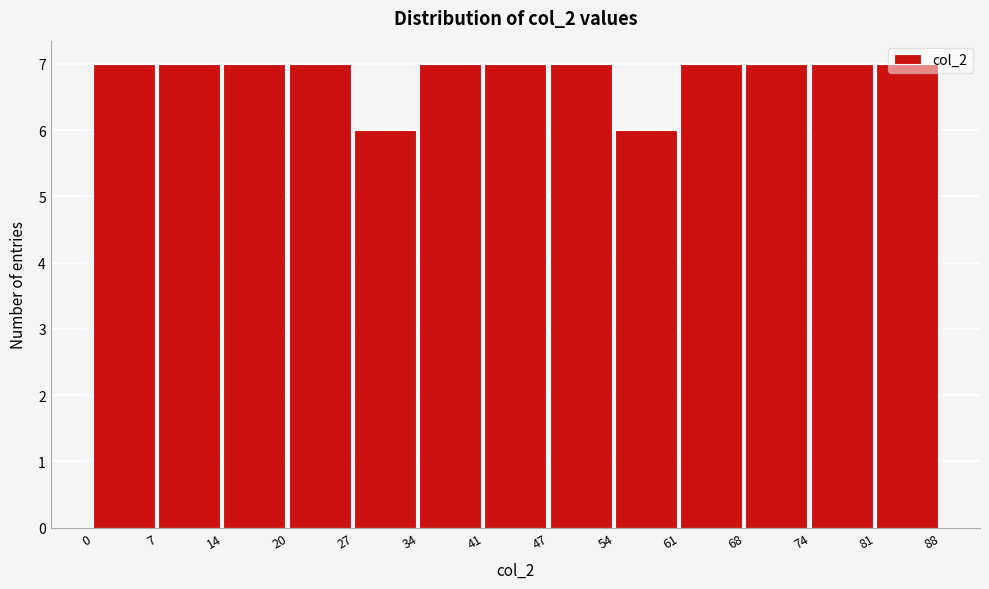

Reading left to right, transcribe this chart: for each bar, give the range it covers on the x-axis and its height. The values are not printed on the chart, so give them approximately, as read against the axis.

0 to 7: 7
7 to 14: 7
14 to 20: 7
20 to 27: 7
27 to 34: 6
34 to 41: 7
41 to 47: 7
47 to 54: 7
54 to 61: 6
61 to 68: 7
68 to 74: 7
74 to 81: 7
81 to 88: 7